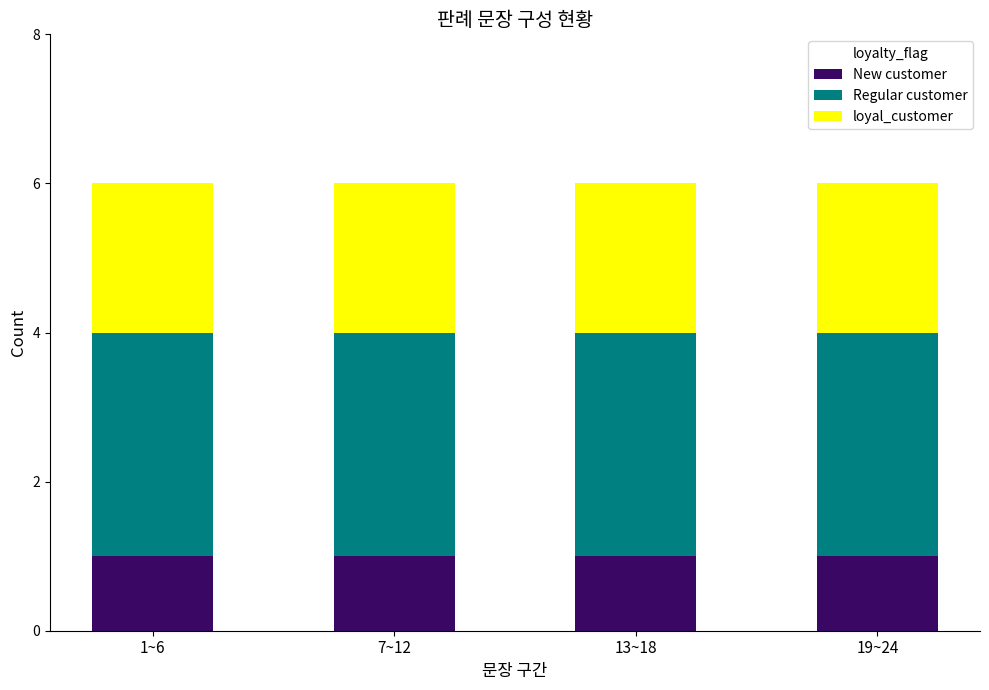

How many bars are there in total?

4